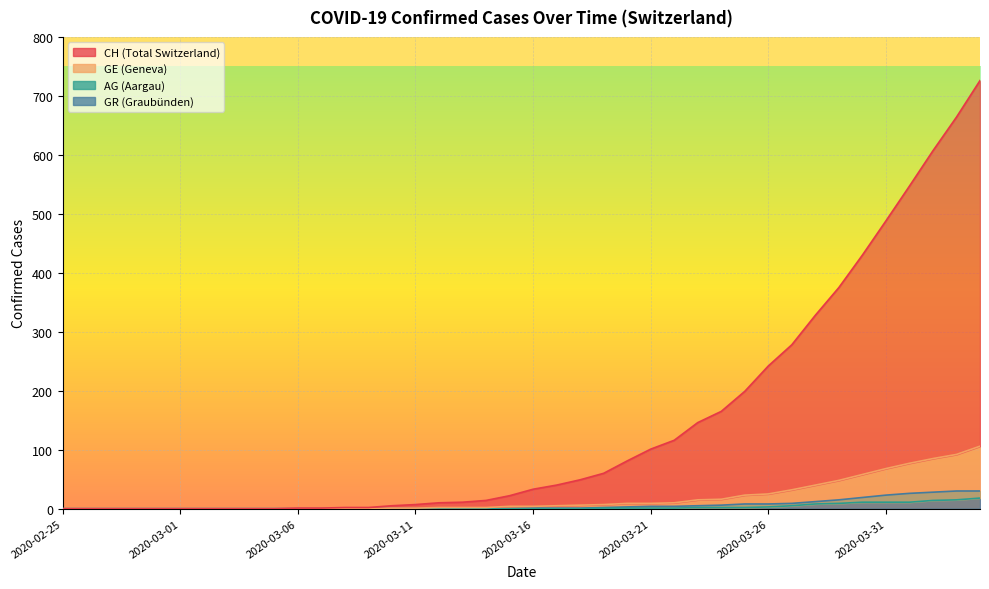

What is the difference between the maximum and minimum values in the CH series?

726